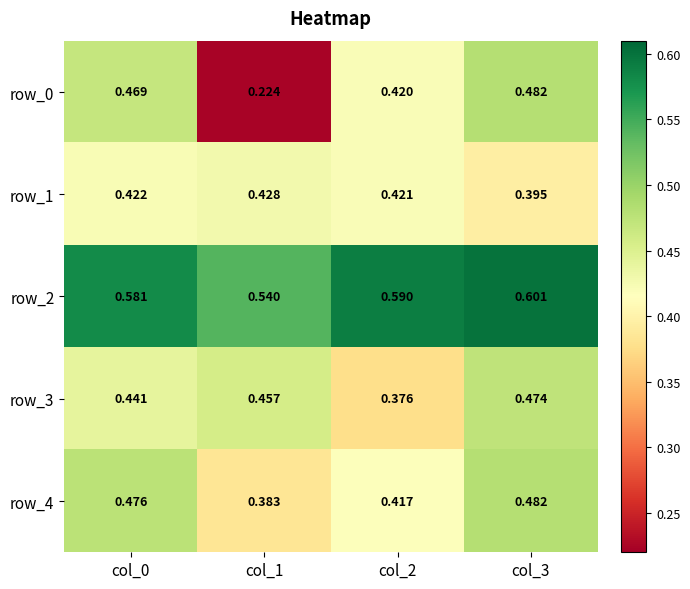

Which category has the highest value across all series?

col_3